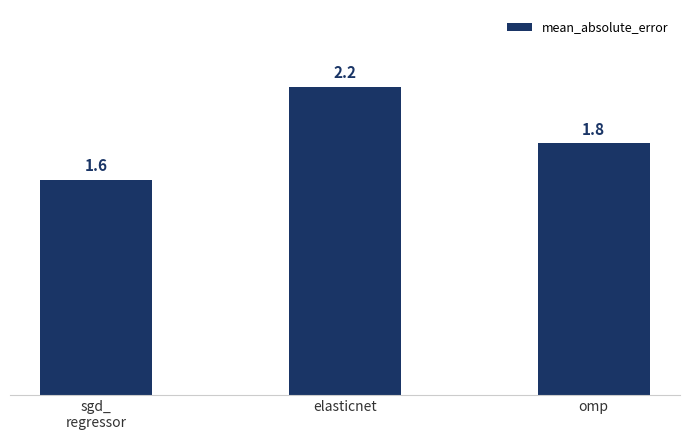

What is the average value?

1.9